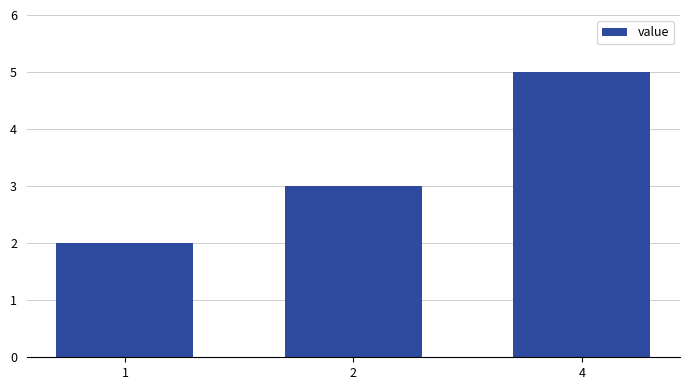

Does the chart contain any negative values?

No